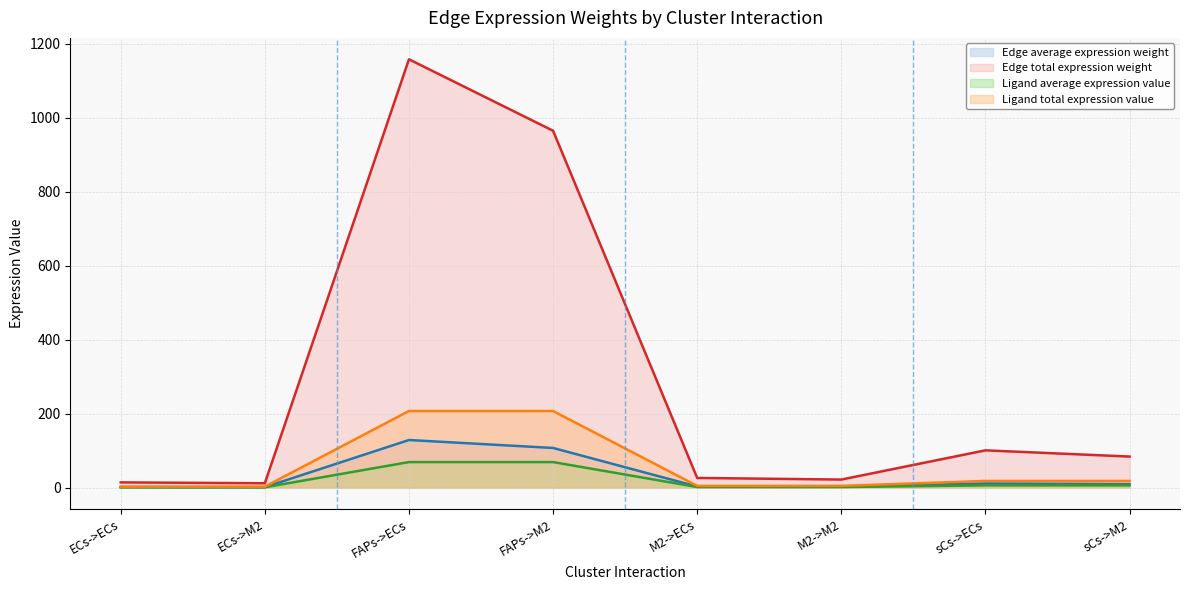

Reading left to right, what are all the values shown in this chart?

Edge average expression weight: ECs->ECs=1.6	ECs->M2=1.3	FAPs->ECs=128.7	FAPs->M2=107.2	M2->ECs=2.9	M2->M2=2.4	sCs->ECs=11.2	sCs->M2=9.3
Edge total expression weight: ECs->ECs=14.1	ECs->M2=11.8	FAPs->ECs=1158.3	FAPs->M2=965.0	M2->ECs=26.1	M2->M2=21.8	sCs->ECs=100.8	sCs->M2=84.0
Ligand average expression value: ECs->ECs=0.8	ECs->M2=0.8	FAPs->ECs=69.1	FAPs->M2=69.1	M2->ECs=1.6	M2->M2=1.6	sCs->ECs=6.0	sCs->M2=6.0
Ligand total expression value: ECs->ECs=2.5	ECs->M2=2.5	FAPs->ECs=207.2	FAPs->M2=207.2	M2->ECs=4.7	M2->M2=4.7	sCs->ECs=18.0	sCs->M2=18.0